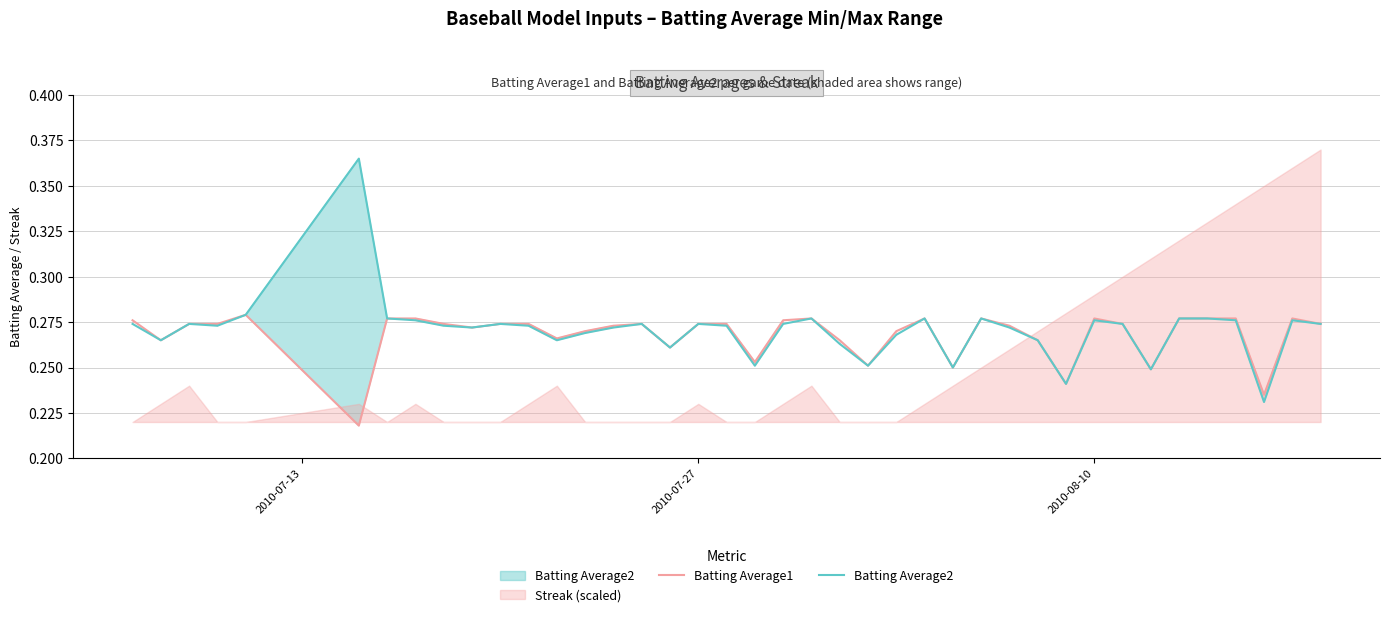

What is the average value of the Batting Average1 series?

0.3